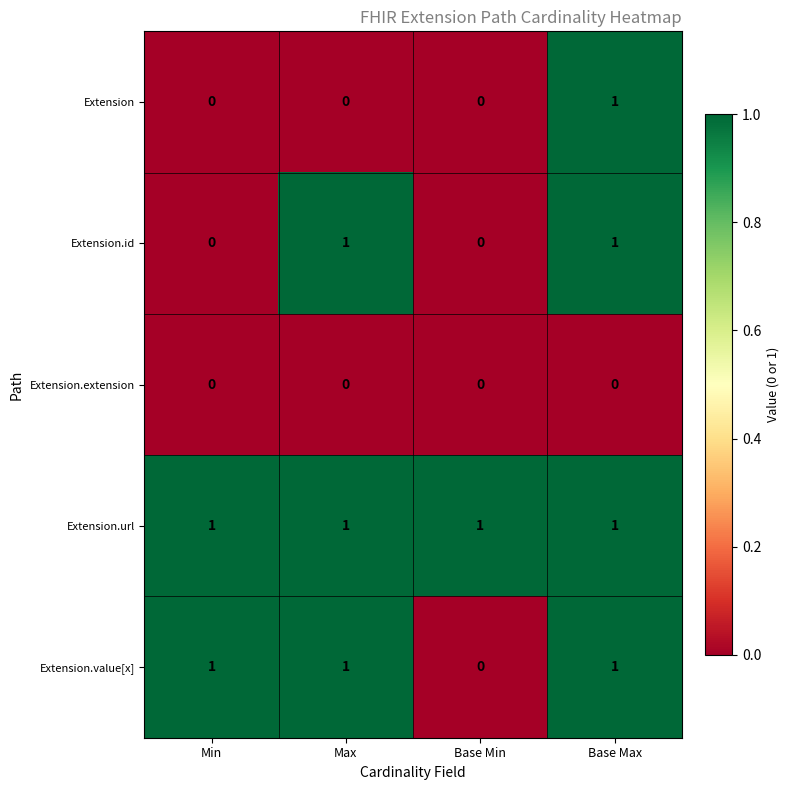

Is it true that Extension equals 0 at Max?

True